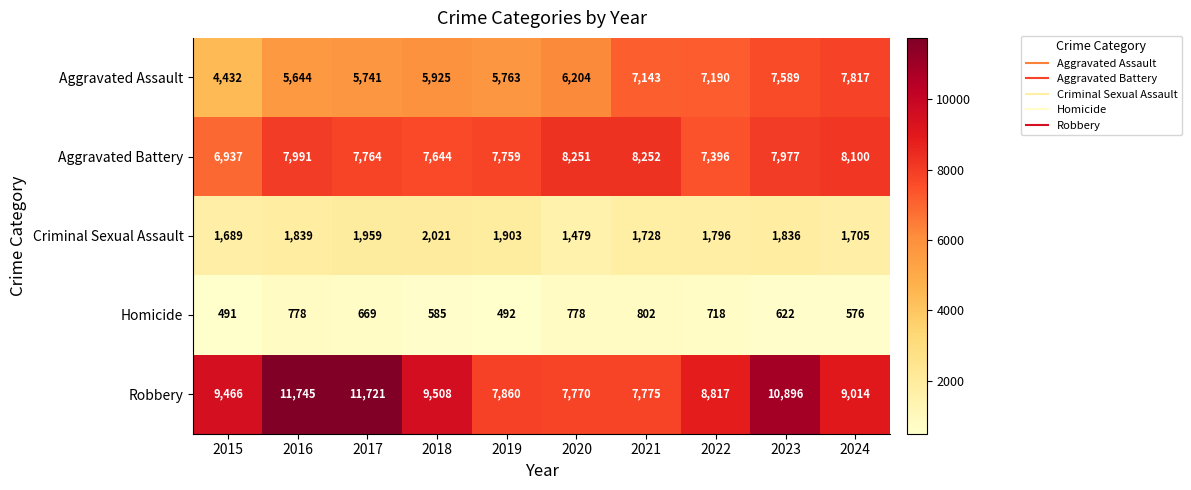

Which category has the highest value across all series?

2016